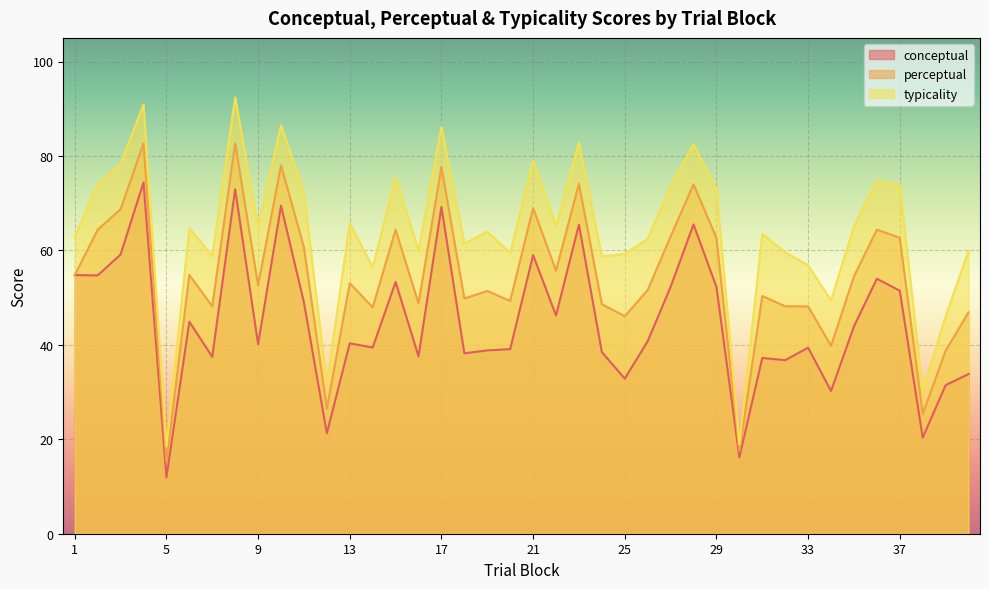

True or false: conceptual and perceptual intersect in this chart.

False